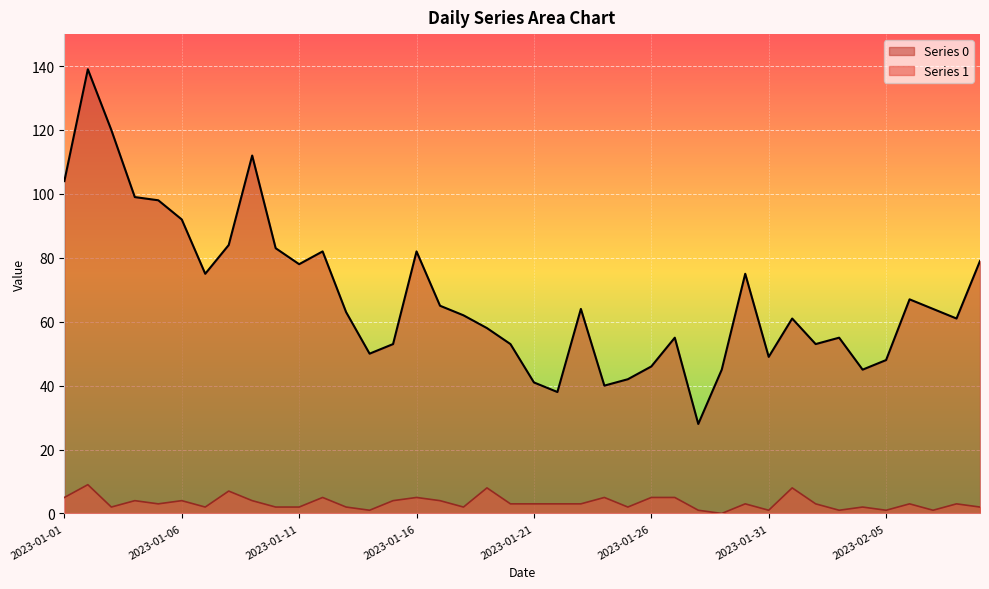

The value of Series 1 at 2023-01-20 is 5. True or false?

False